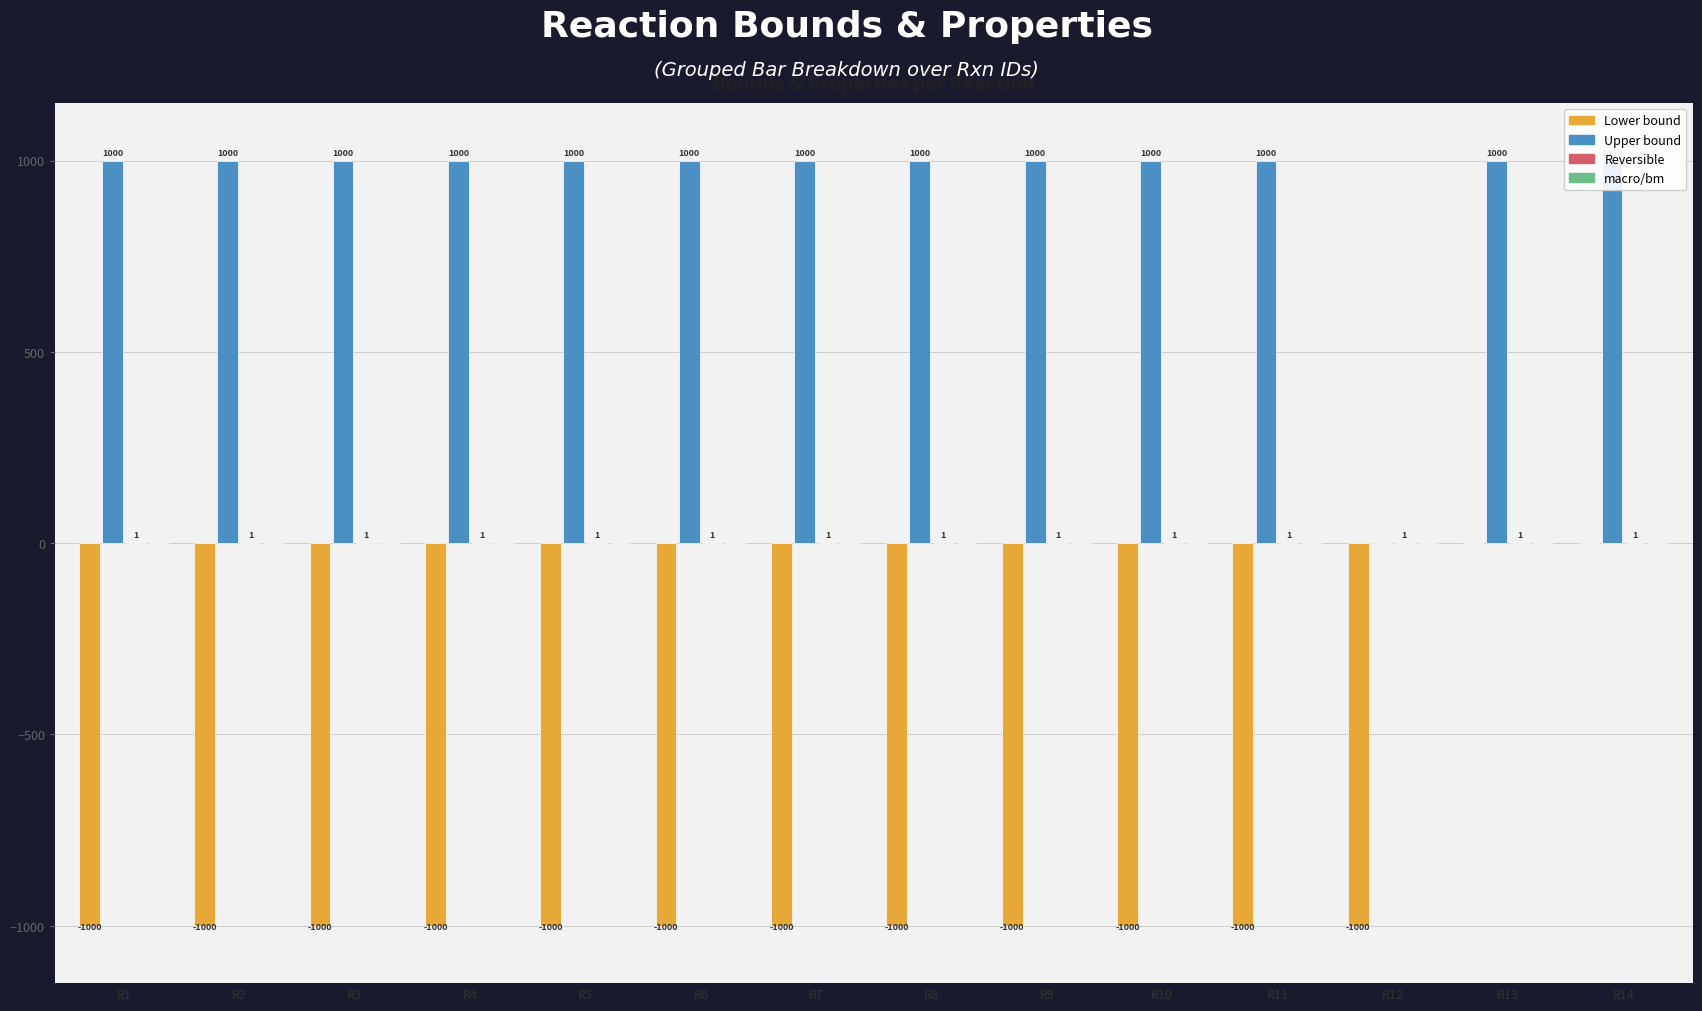

Which series has the largest range (max minus min)?

Lower bound